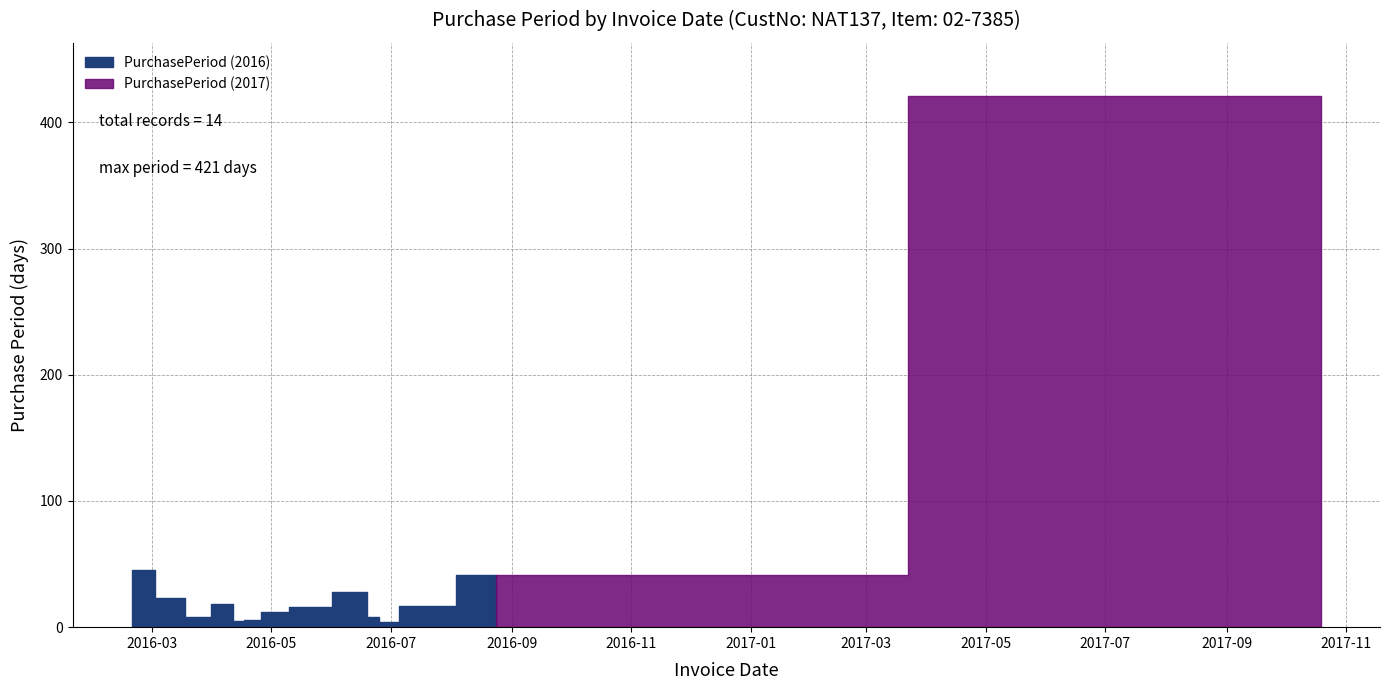

Read the value at 2017-10-19.

421